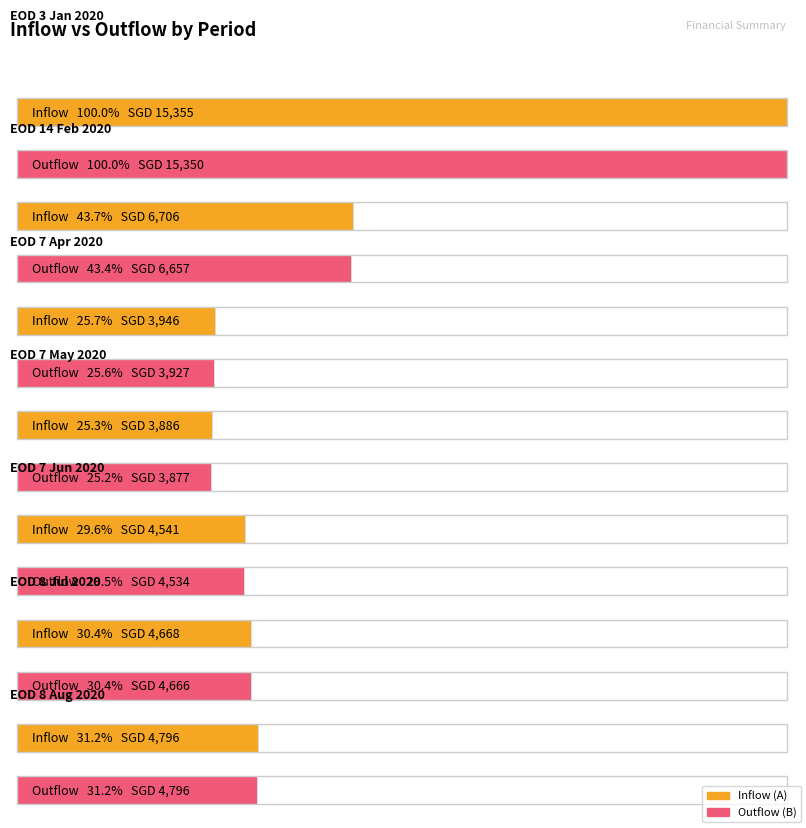

At how many categories does at least one series exceed 9780?

1